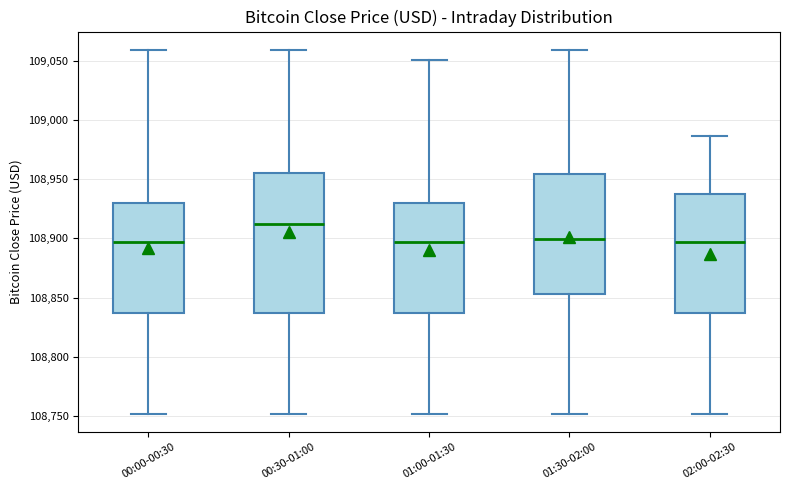

Reading left to right, read every box against the y-axis: the position of its median line, the range the box covers, and the ends of its whiskers. The values are not printed on the chart, so give them approximately, as read against the axis.

00:00-00:30: median 108895, box 108835 to 108930, whiskers 108750 to 109060
00:30-01:00: median 108910, box 108835 to 108955, whiskers 108750 to 109060
01:00-01:30: median 108895, box 108835 to 108930, whiskers 108750 to 109050
01:30-02:00: median 108900, box 108855 to 108955, whiskers 108750 to 109060
02:00-02:30: median 108895, box 108835 to 108940, whiskers 108750 to 108985